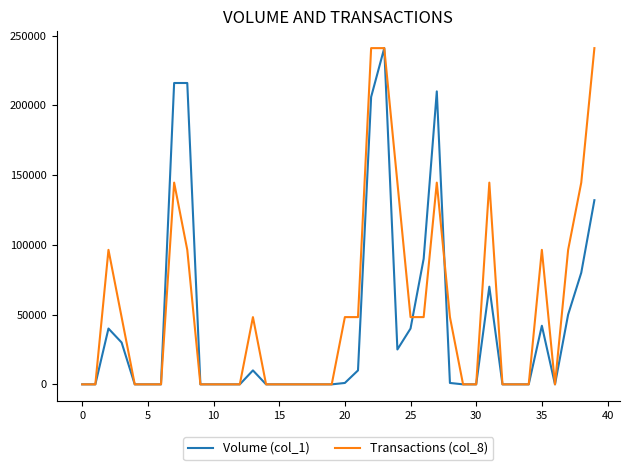

Which series has the largest total across all categories?

Transactions (col_8)